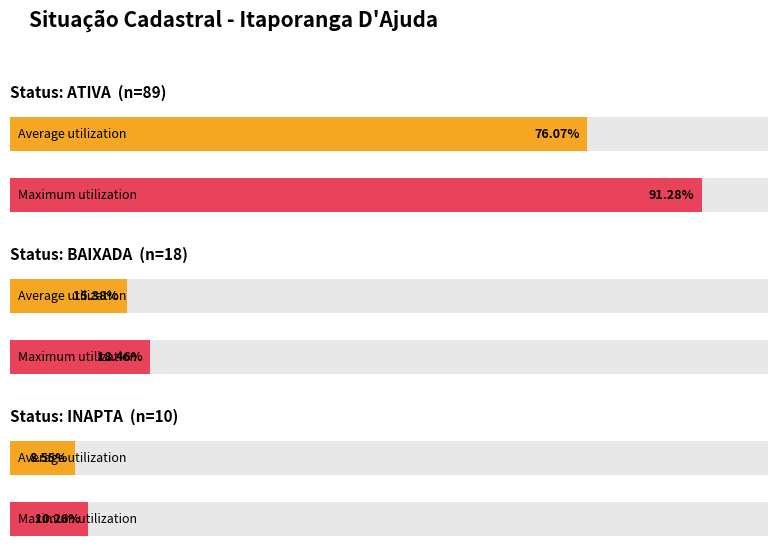

What is the sum of the values at BAIXADA and ATIVA?

107